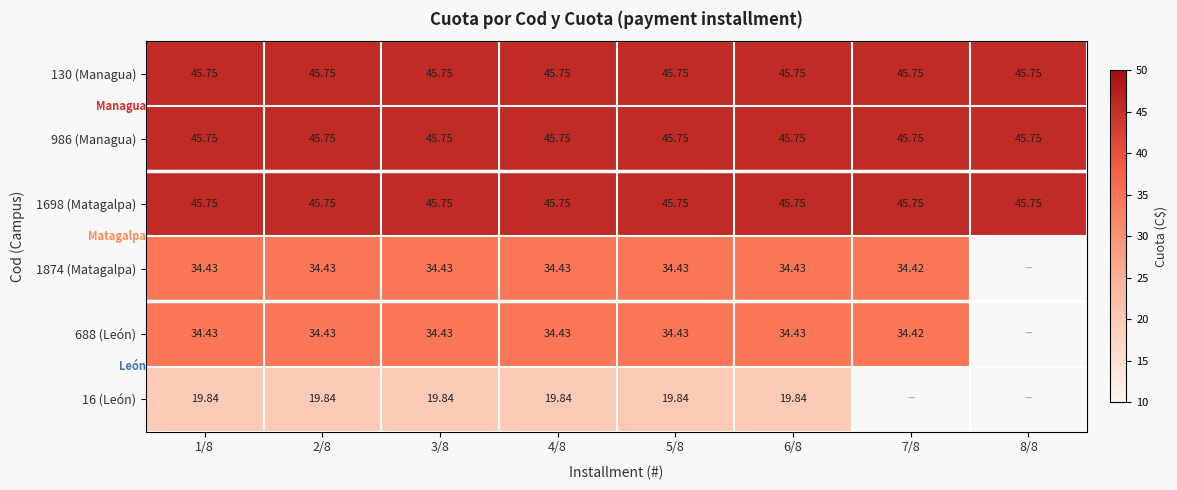

What is the approximate value of 1874 (Matagalpa) at 4/8?

34.4